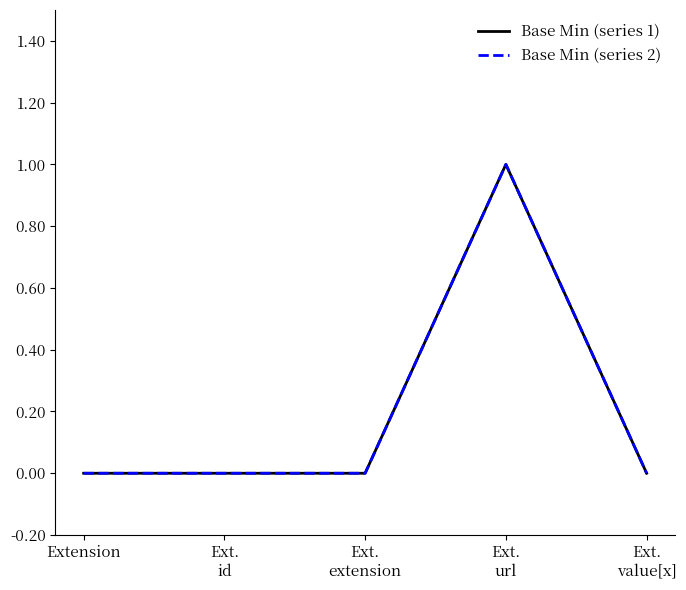

What is the difference between the maximum and minimum values in the Base Min (series 2) series?

1